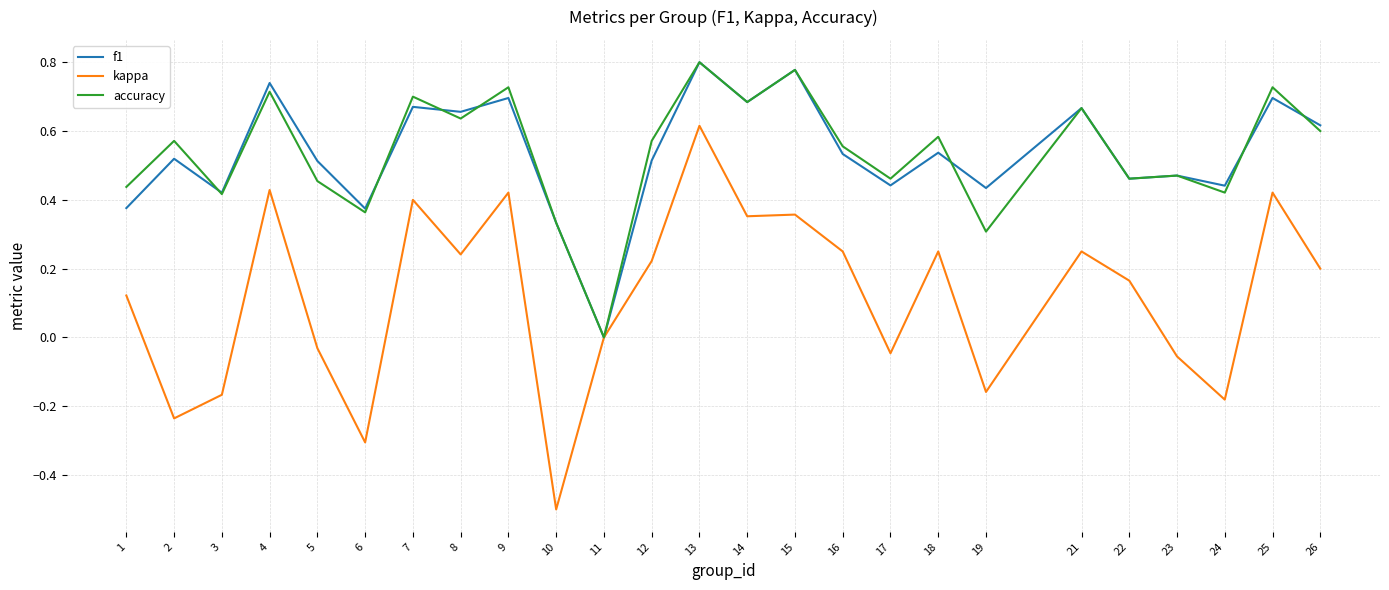

Count the number of categories in the chart.

25